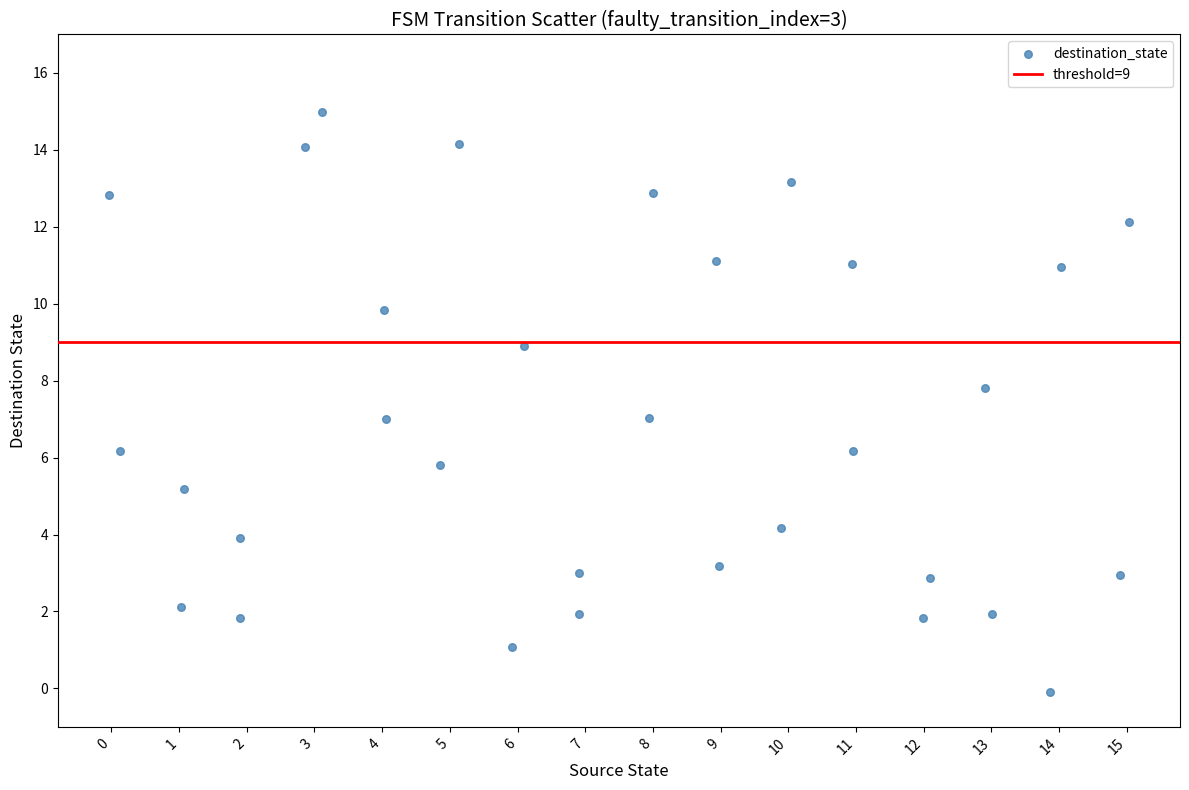

What is the range of X values (max minus min)?

15.1